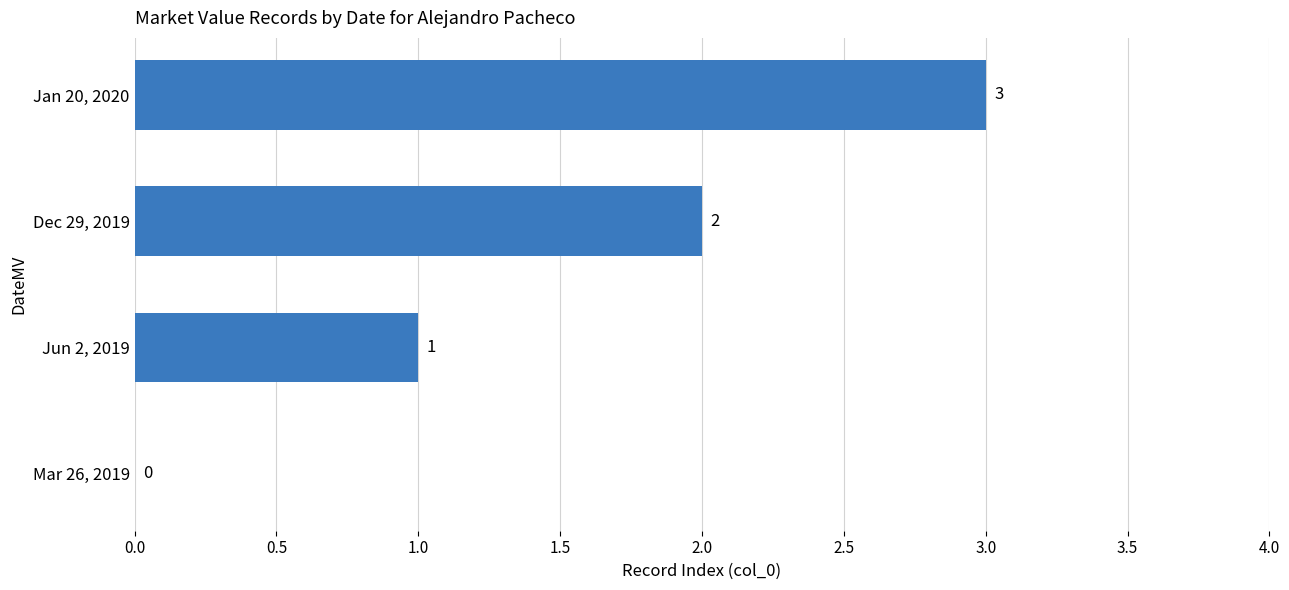

Which category has the highest value across all series?

Jan 20, 2020